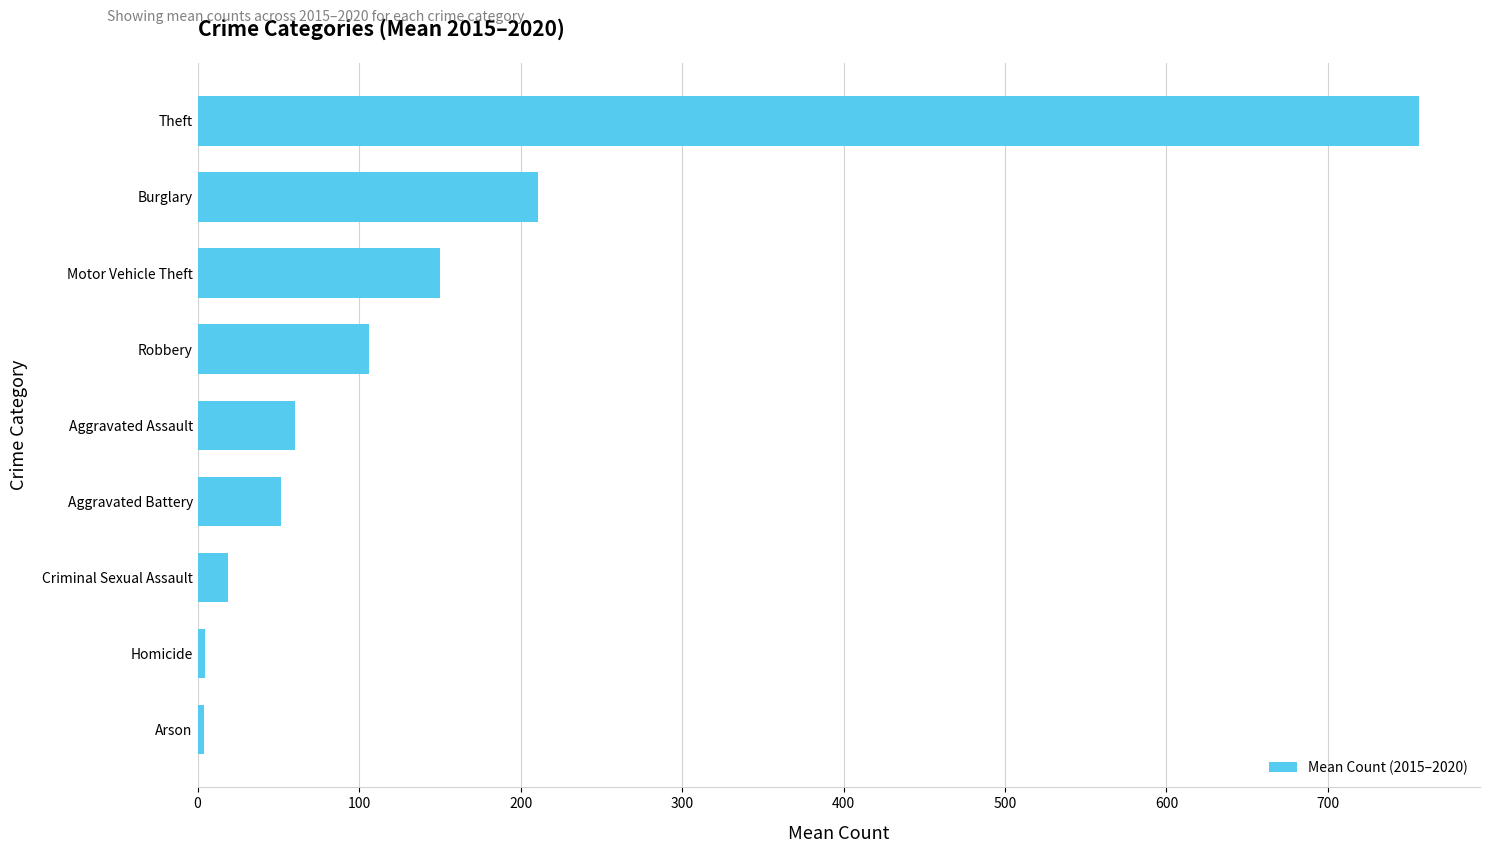

How many data points are less than 60?

4